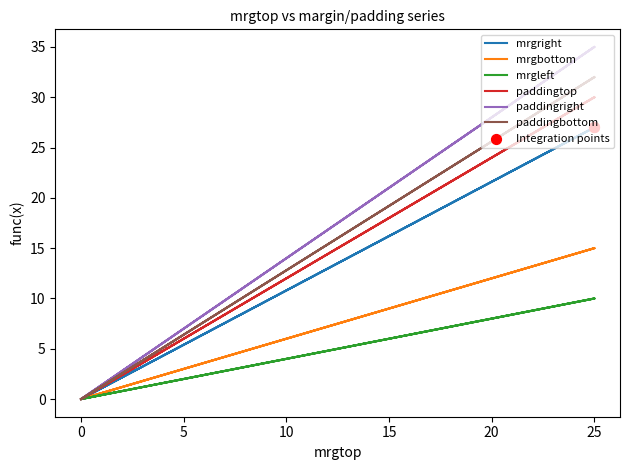

Which series has the largest total across all categories?

paddingright